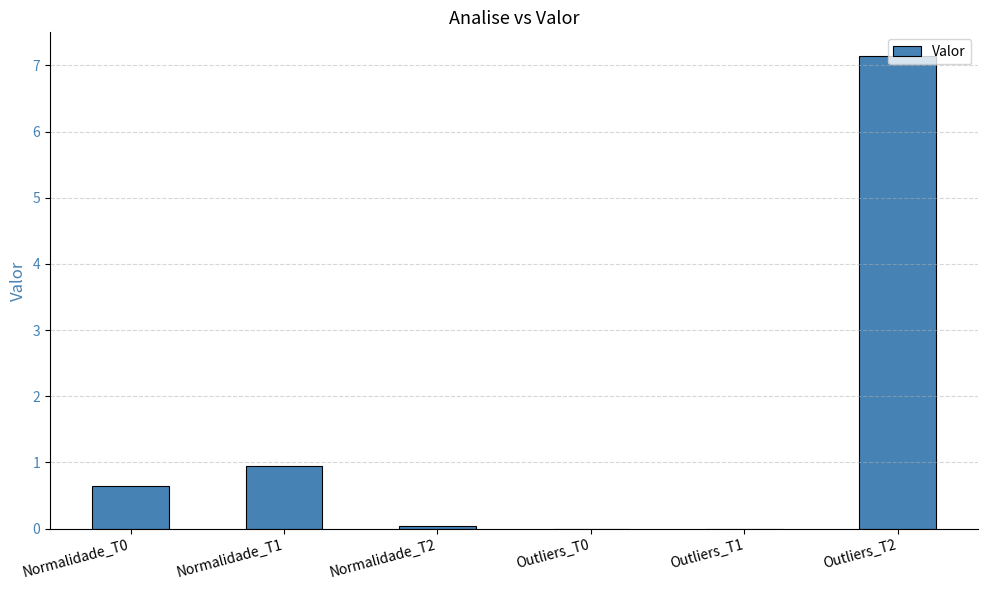

What is the change in value from Normalidade_T0 to Outliers_T1?

-0.6